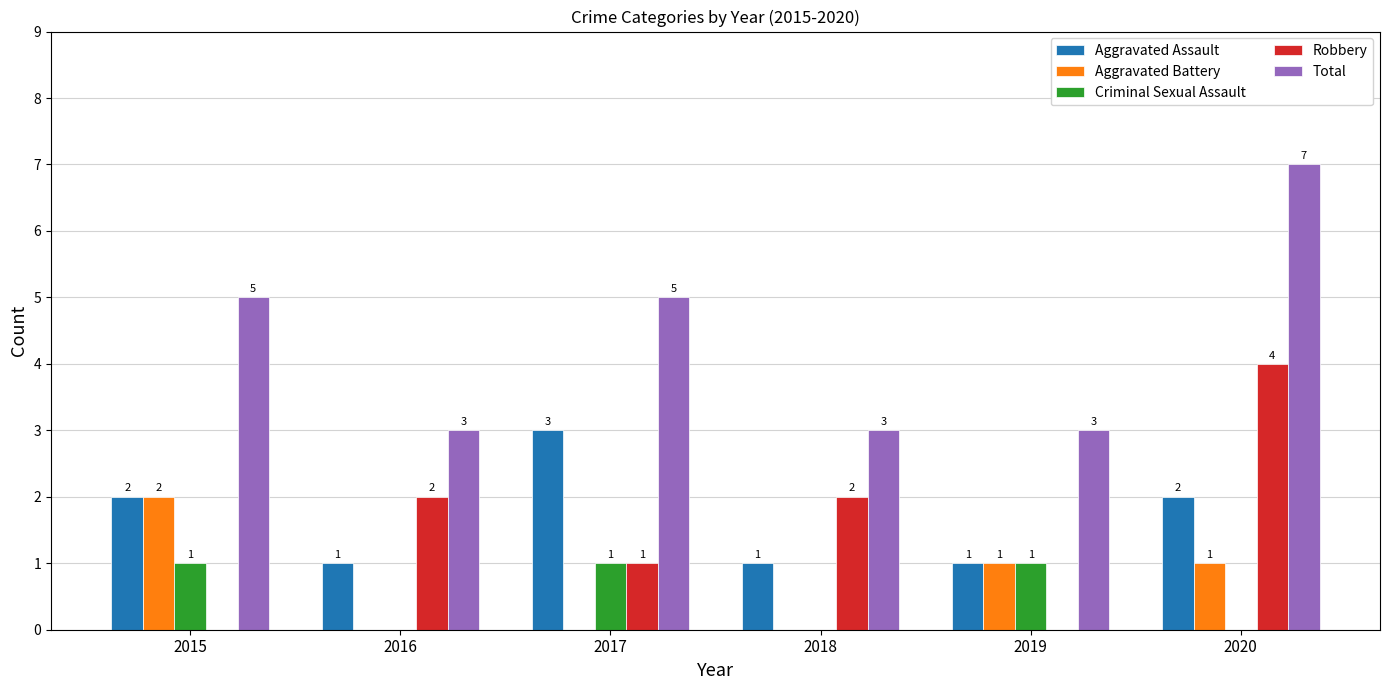

What is the average value of the Aggravated Assault series?

2